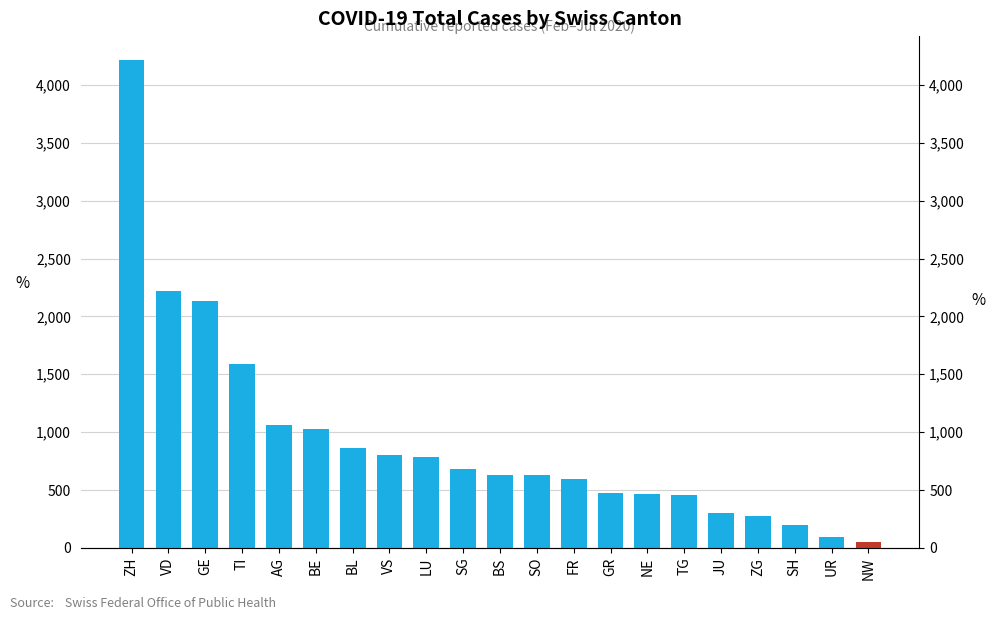

How many series are shown in this chart?

1